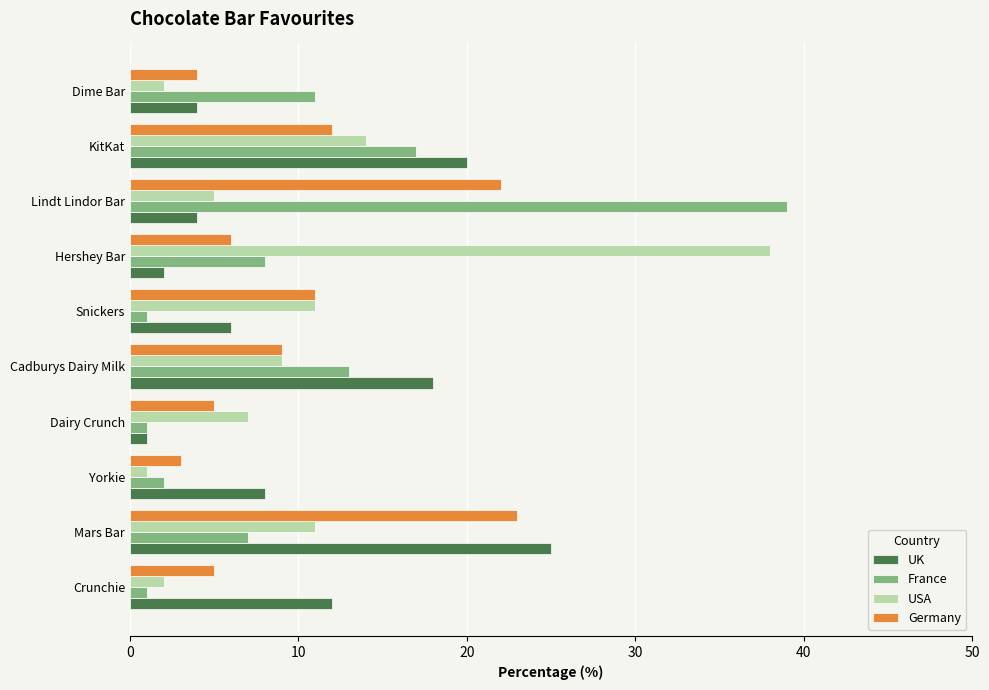

How many categories are shown in the chart?

10